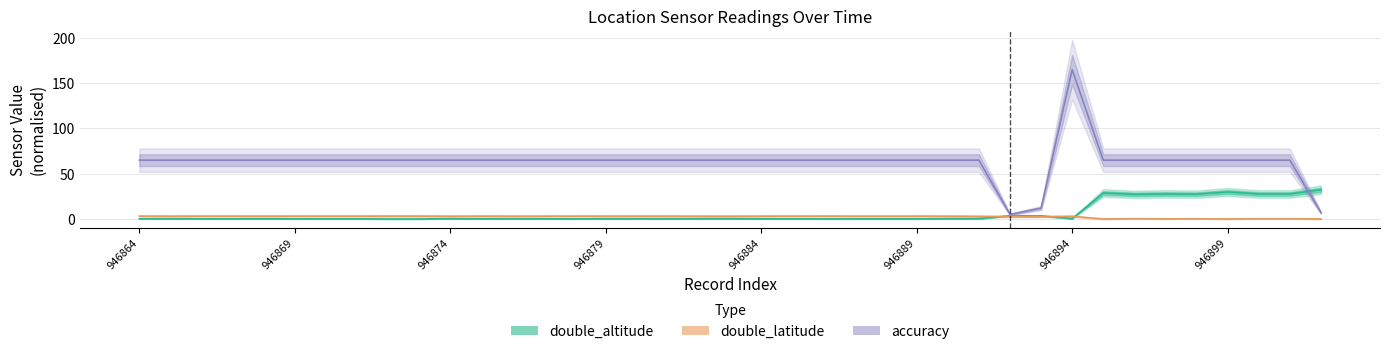

At 38, list the series in order from smallest to largest.

double_latitude, accuracy, double_altitude